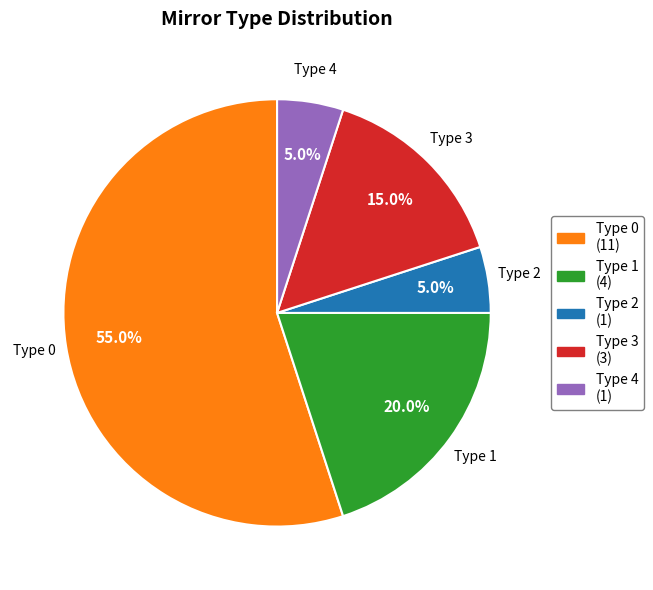

Is there any slice that represents more than half of the pie?

Yes